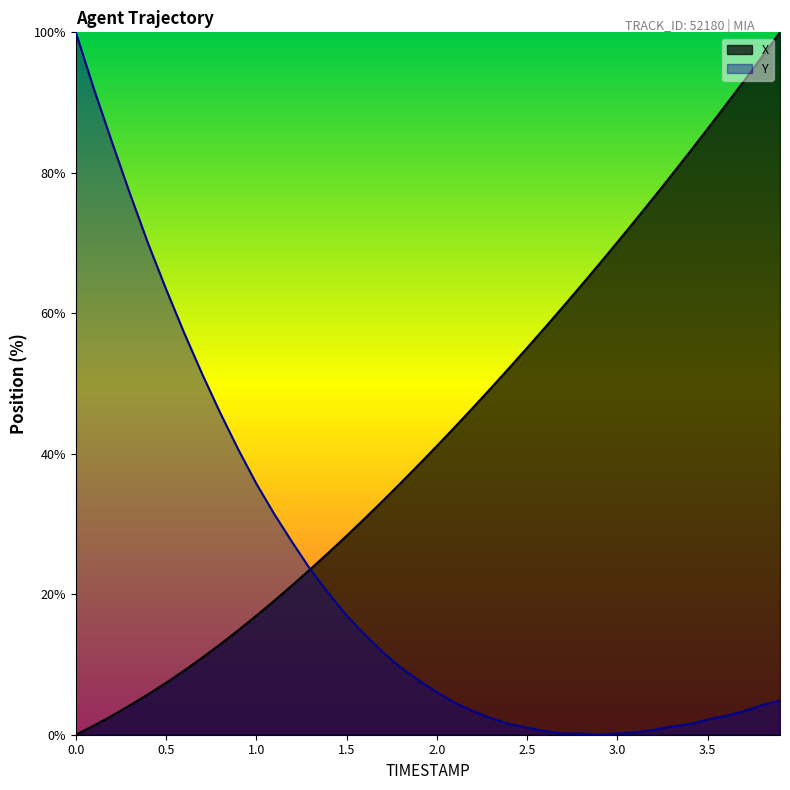

Which series has the largest total across all categories?

X